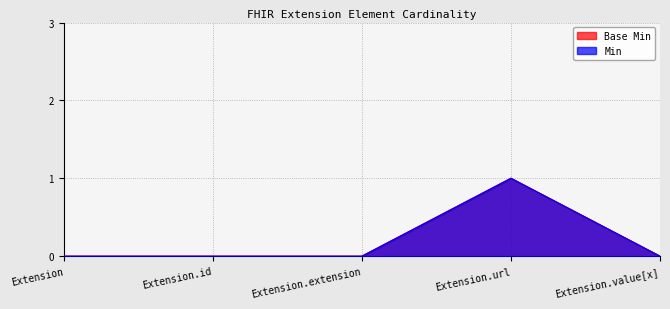

Reading left to right, transcribe all the data shown in this chart.

Base Min: 0	0	0	1	0
Min: 0	0	0	1	0